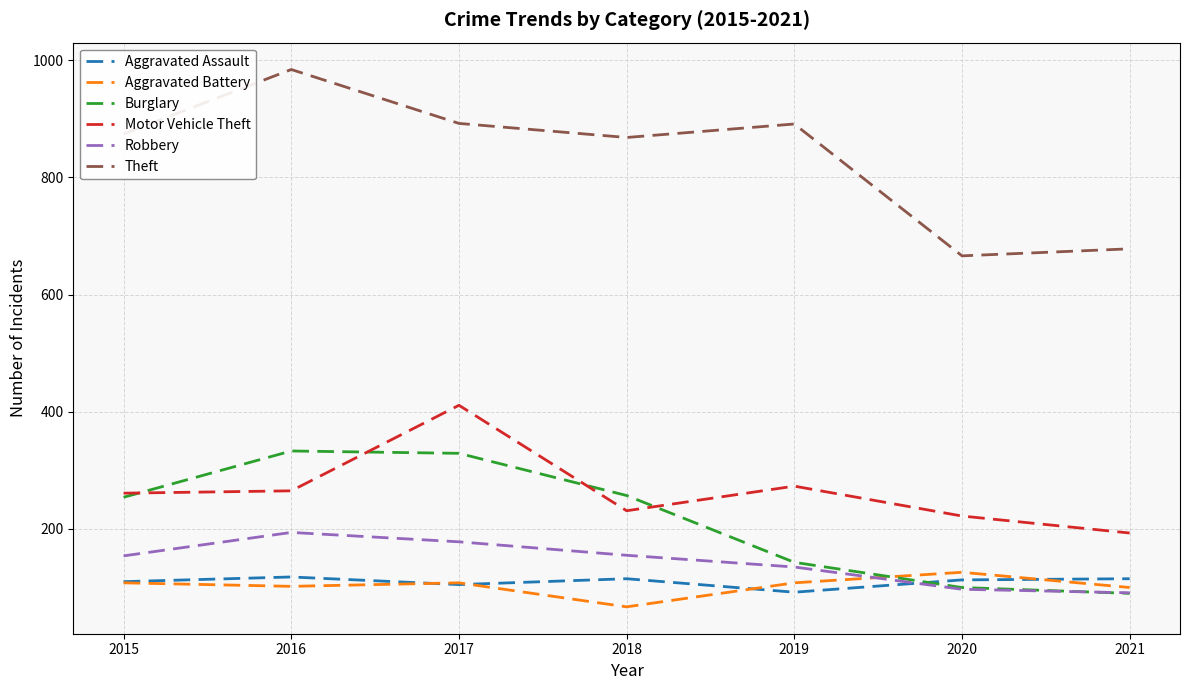

Where does the Aggravated Assault series first go above 113?

2016